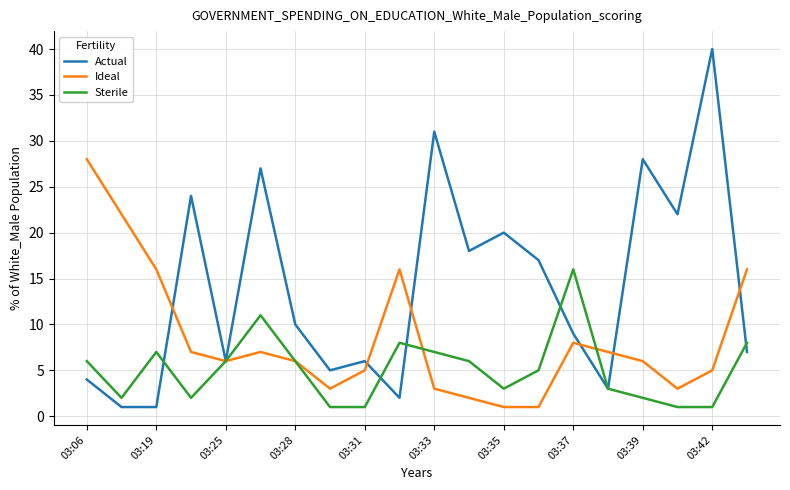

True or false: Ideal has more than 1 points higher than both neighbors.

True